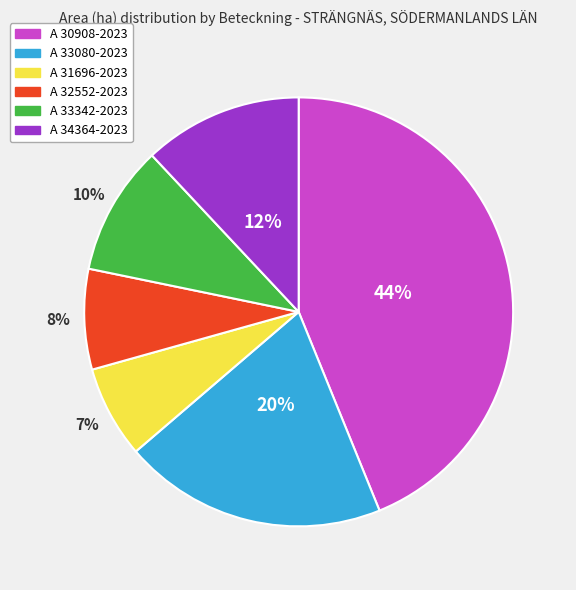

True or false: A 34364-2023 accounts for 6% of the total.

False